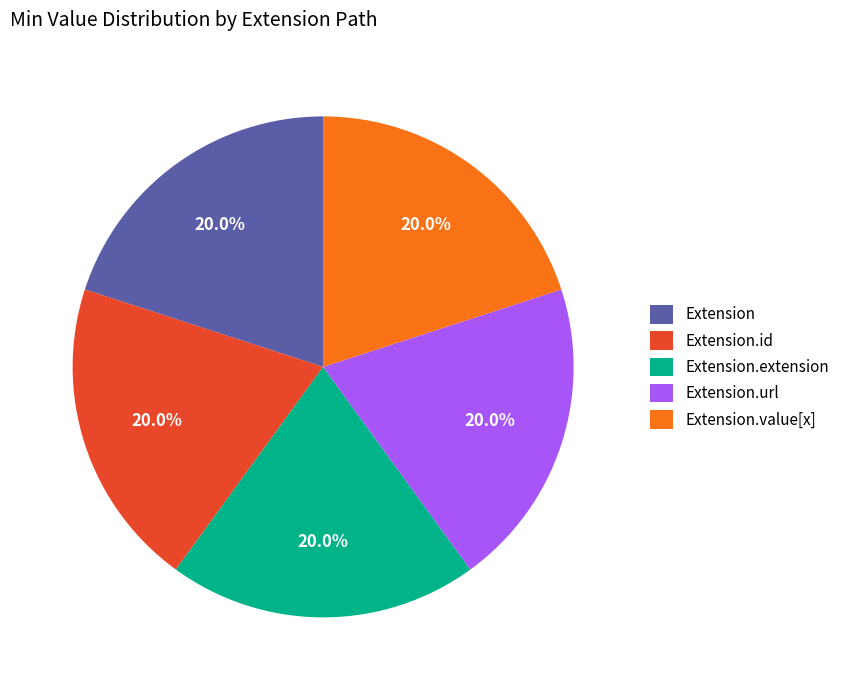

What is the ratio of the value at Extension.value[x] to the value at Extension.url?

1.0